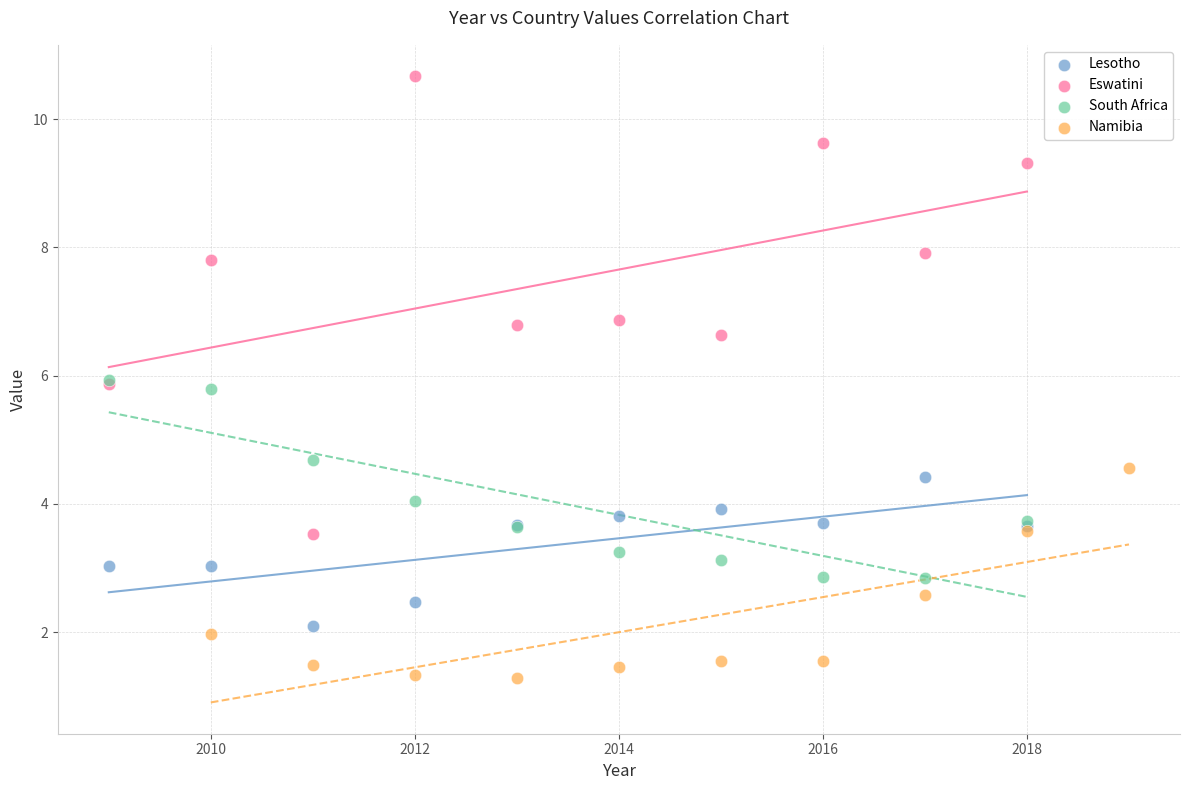

Which series has the widest spread of Y values?

Eswatini